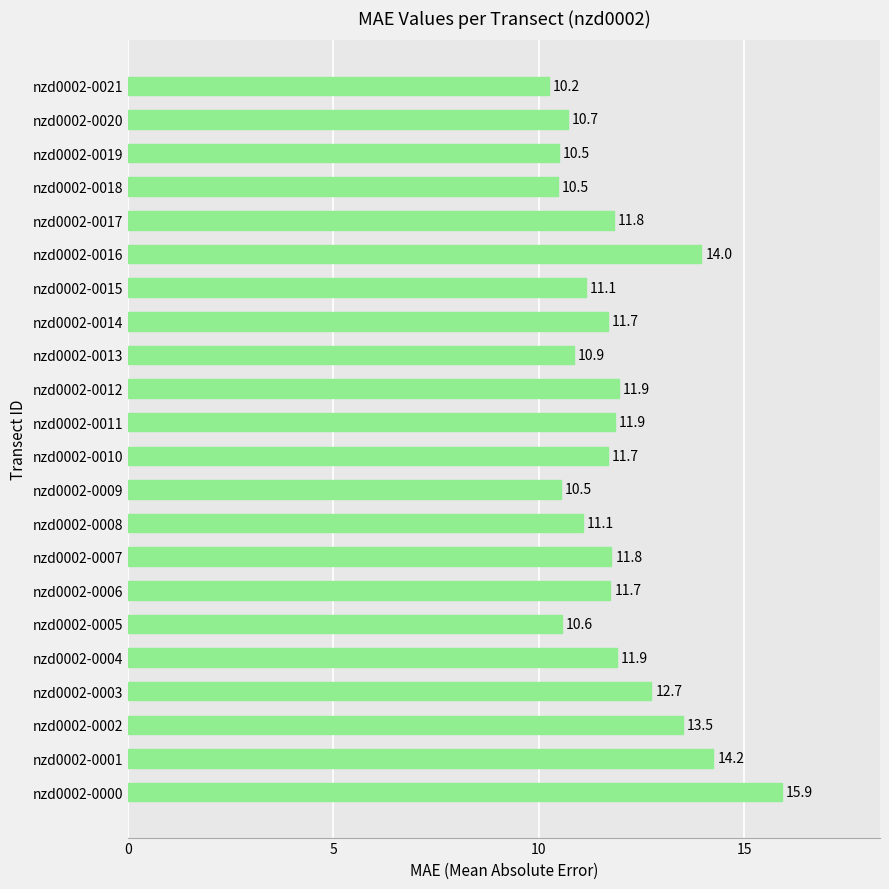

Which has a higher value, nzd0002-0000 or nzd0002-0016?

nzd0002-0000